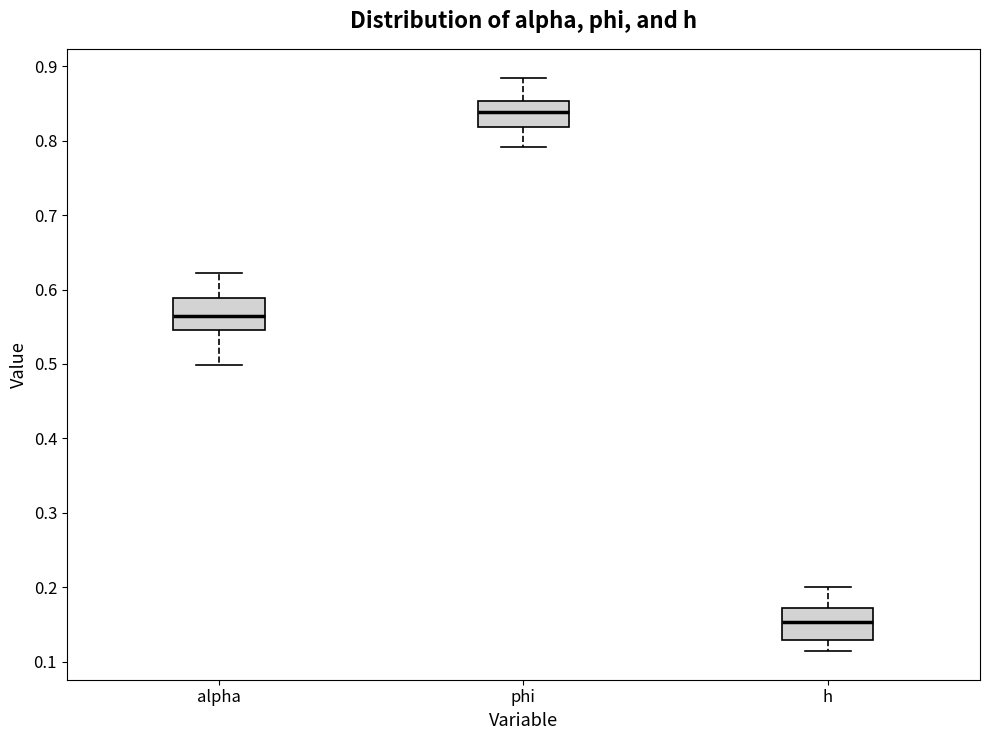

Where does the lower whisker of the box for h end on the y-axis? The values are not printed on the chart, so give them approximately, as read against the axis.

0.11